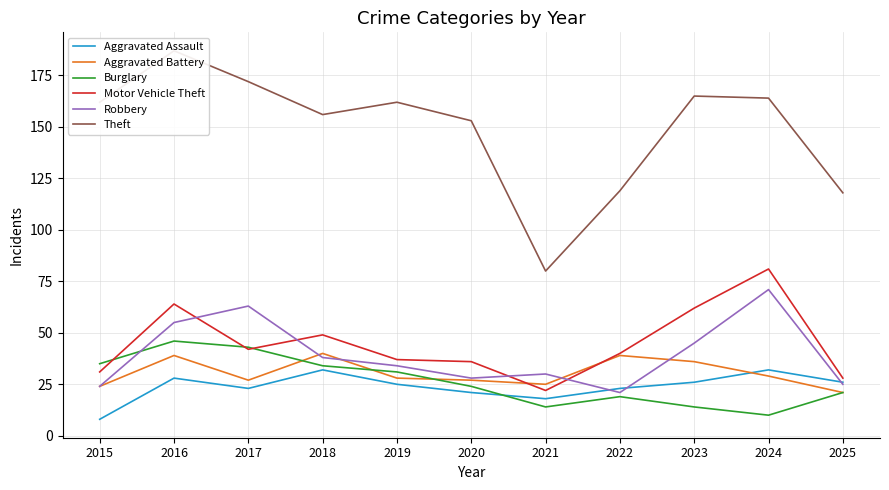

How many interior local peaks does the Aggravated Battery series have?

3